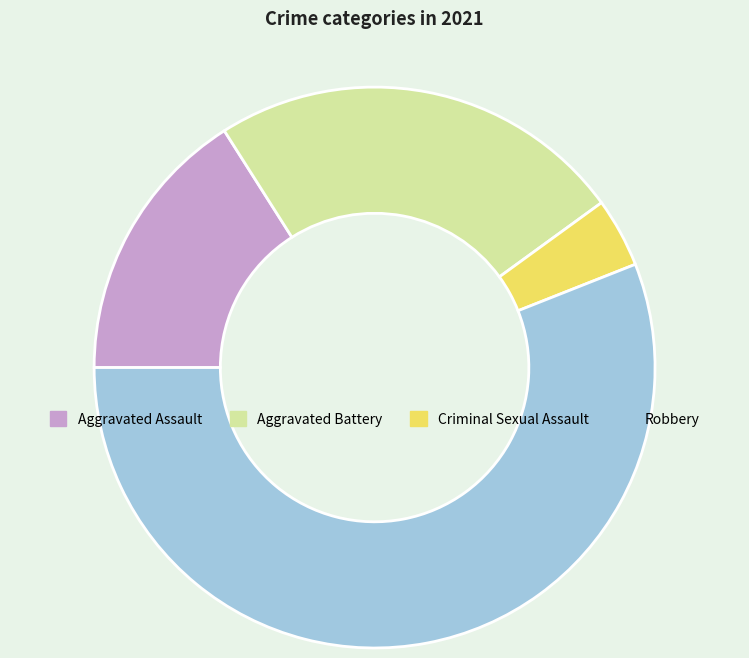

True or false: Criminal Sexual Assault accounts for 13% of the total.

False